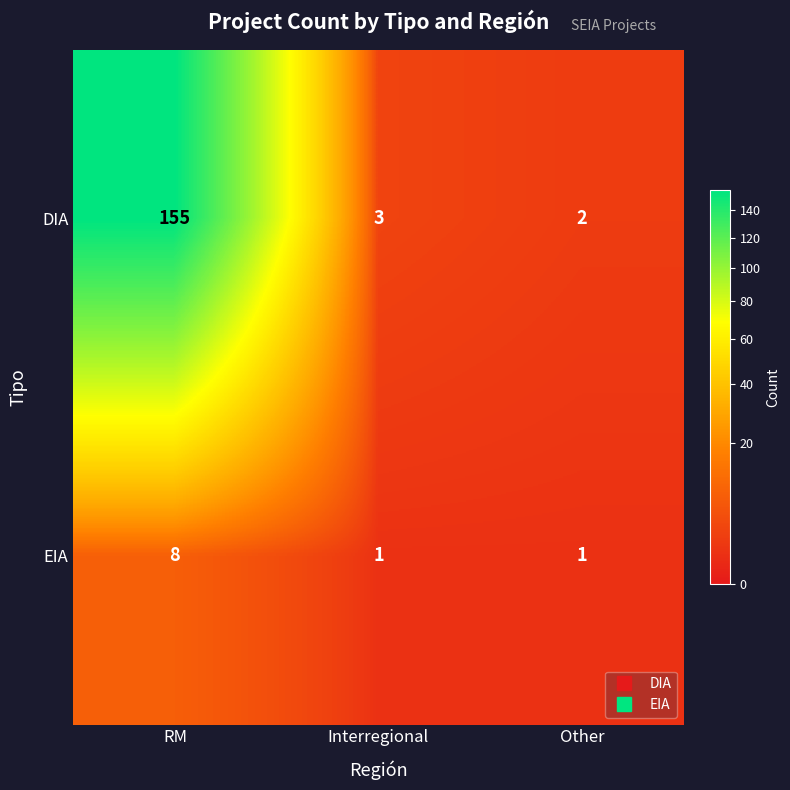

At which category does the chart reach its peak across all series?

RM